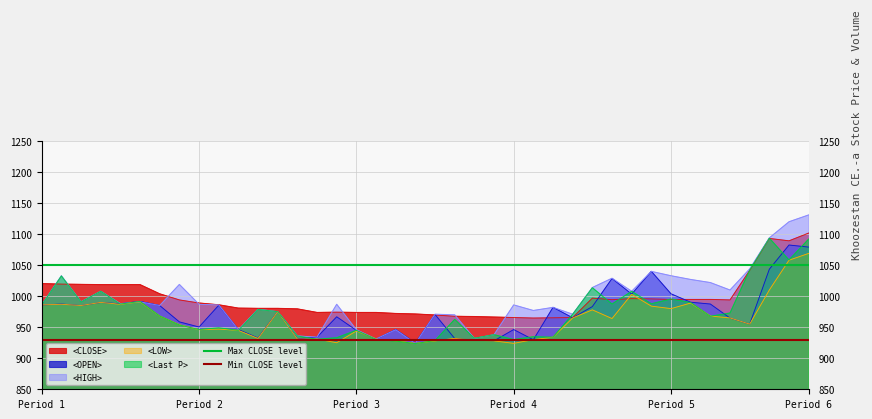

What is the highest value of the <Last P> series?

1093.6